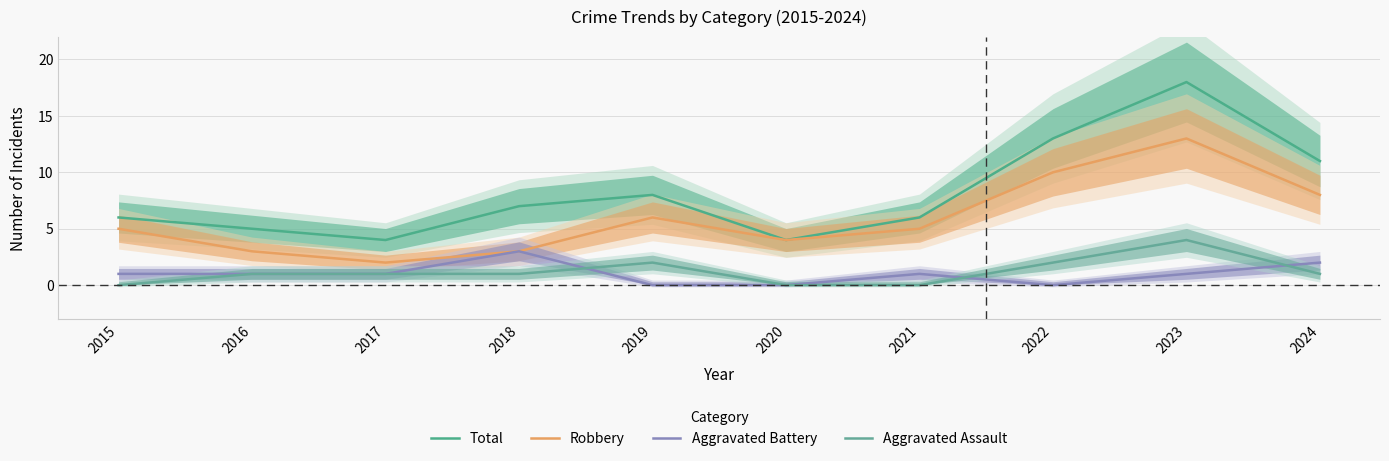

True or false: Robbery and Total cross at least once.

False